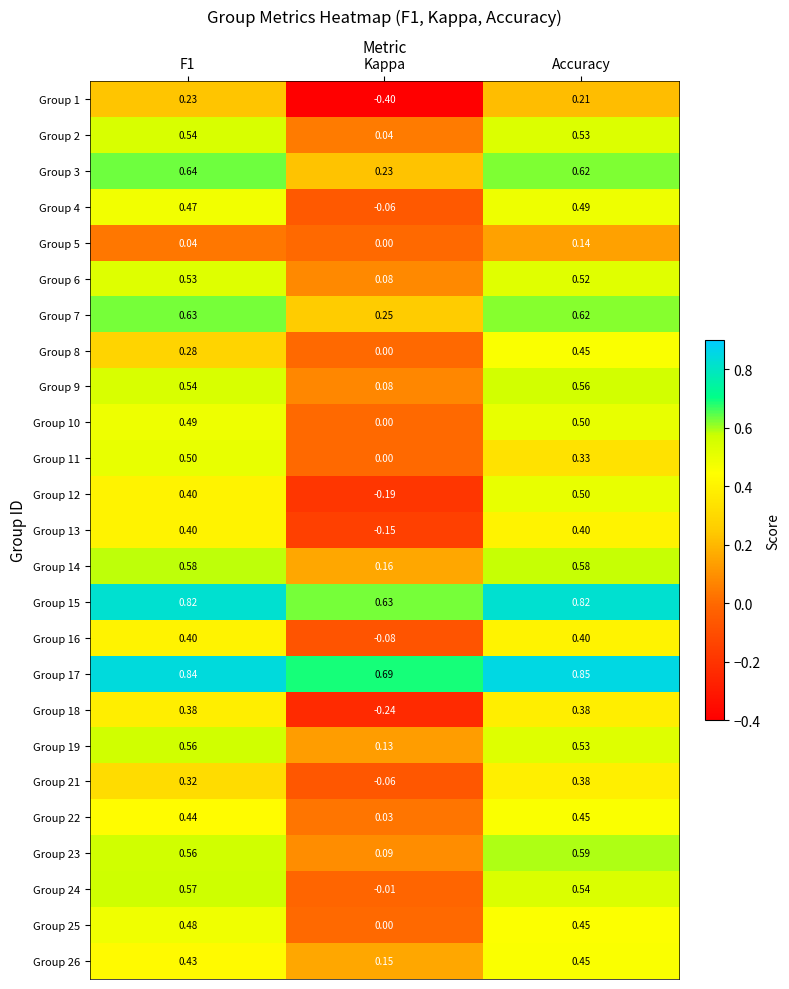

At which label does Group 11 reach its minimum?

Kappa